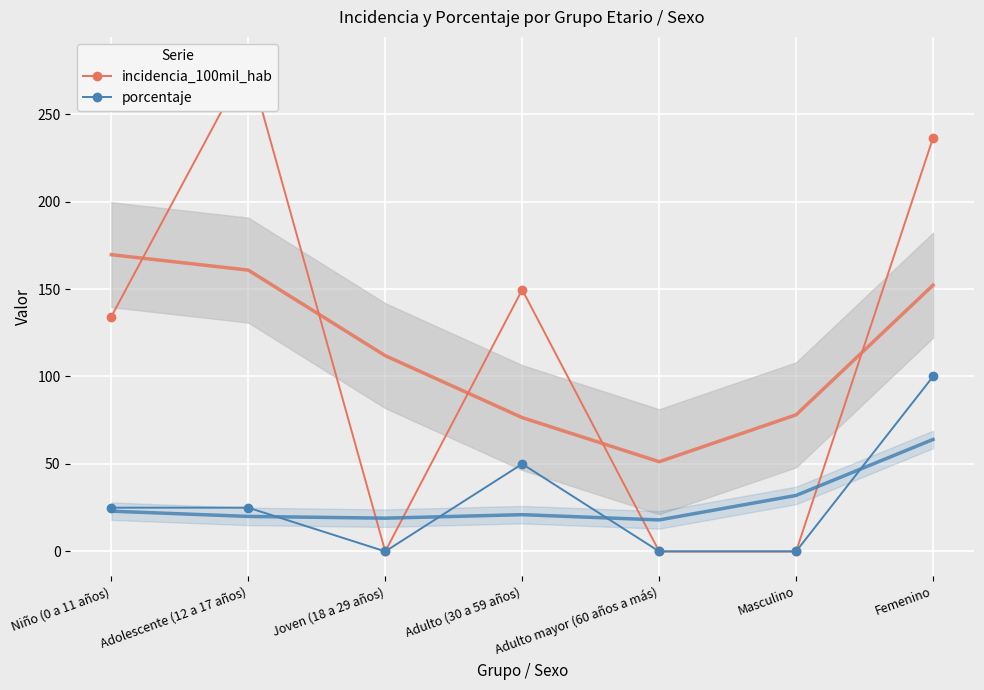

List the series in order of their peak value, lowest first.

porcentaje, incidencia_100mil_hab